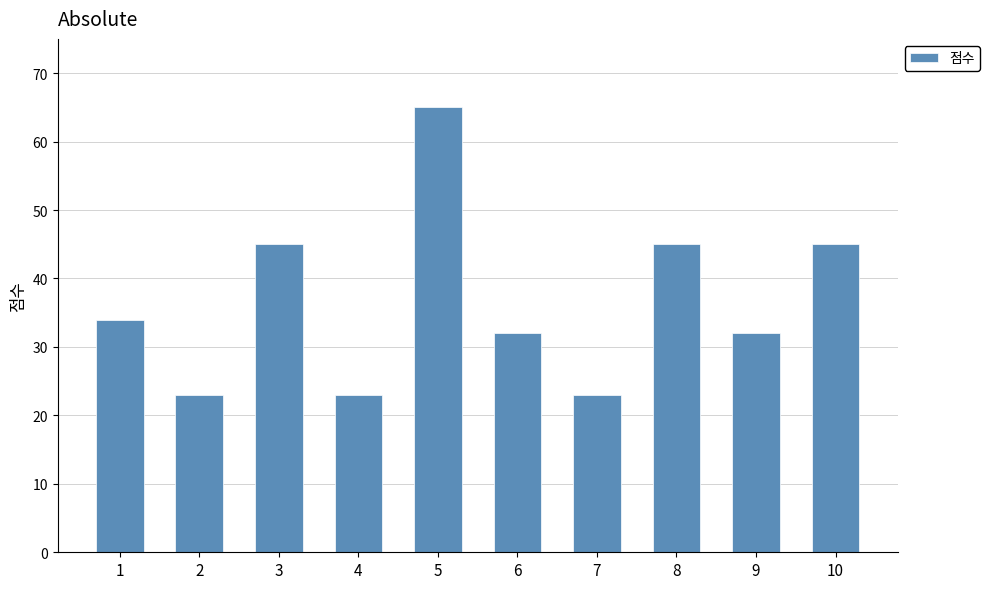

Which category has the highest value across all series?

5